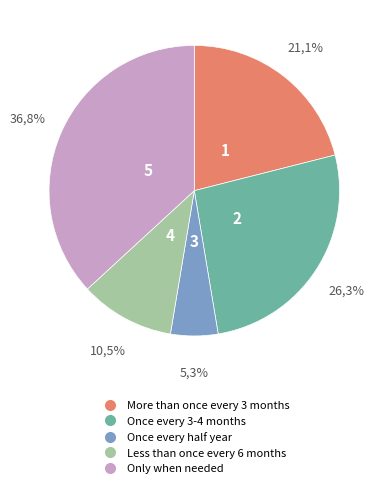

Between species_0 and species_2, which is larger?

species_0